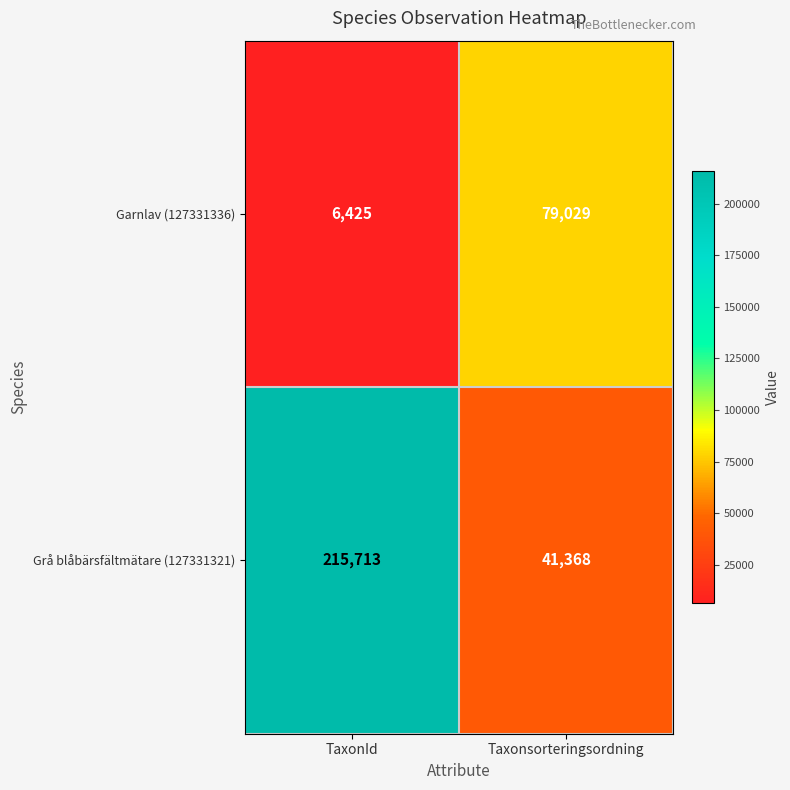

What is the sum of all Grå blåbärsfältmätare (127331321) values?

257081